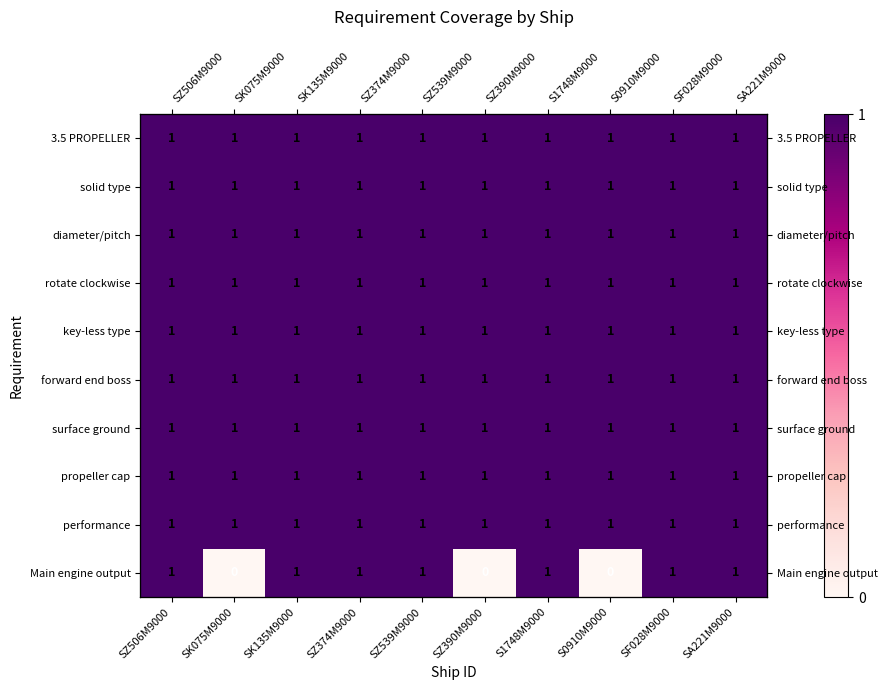

Rank the series at SK135M9000 from highest to lowest value.

3.5 PROPELLER, solid type, diameter/pitch, rotate clockwise, key-less type, forward end boss, surface ground, propeller cap, performance, Main engine output